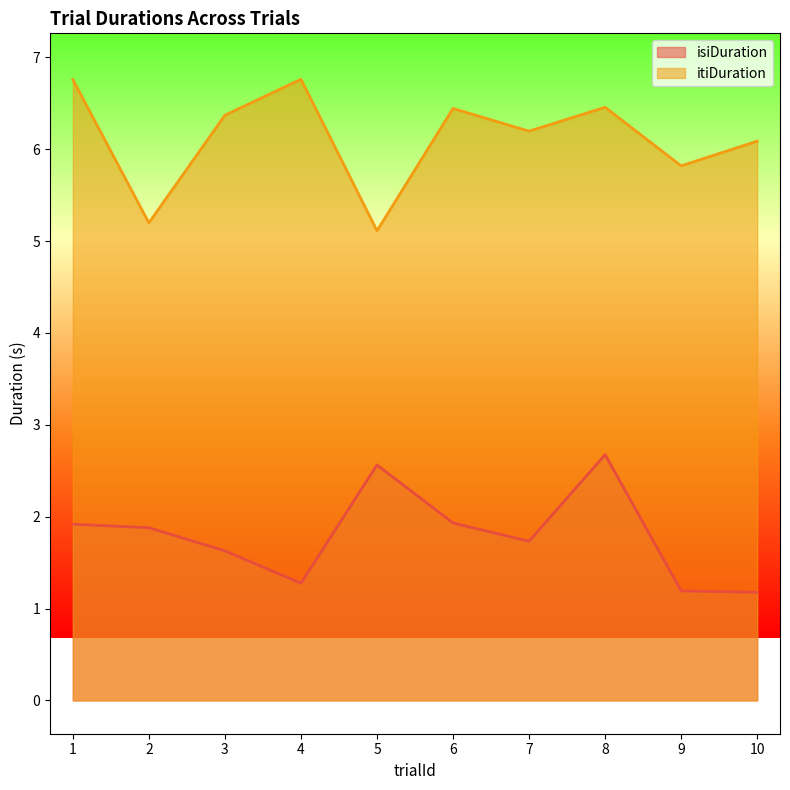

Where is the first local minimum for itiDuration?

2